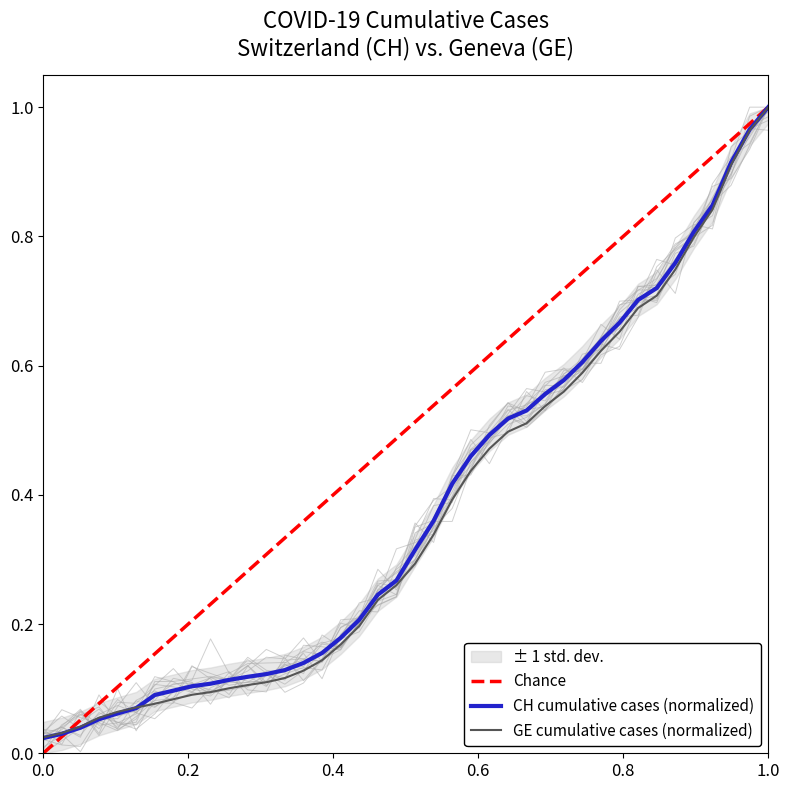

True or false: CH and GE cross at least once.

True